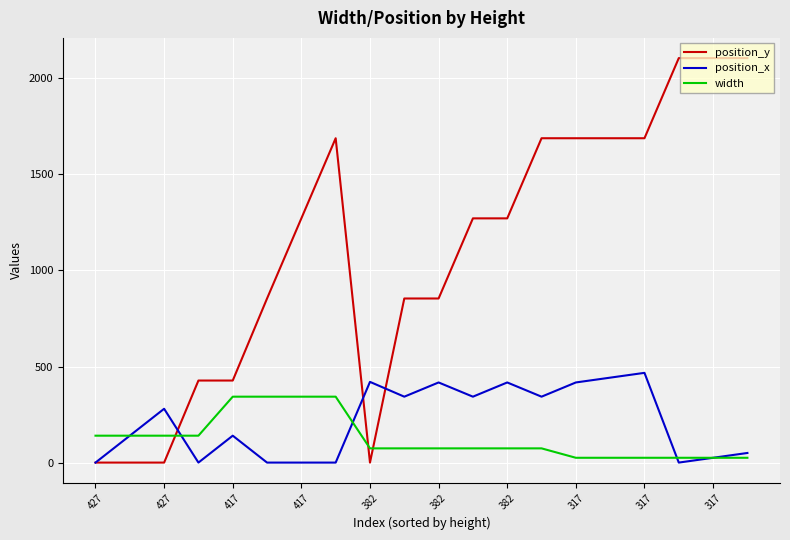

What is the sum of all position_y values?

21984